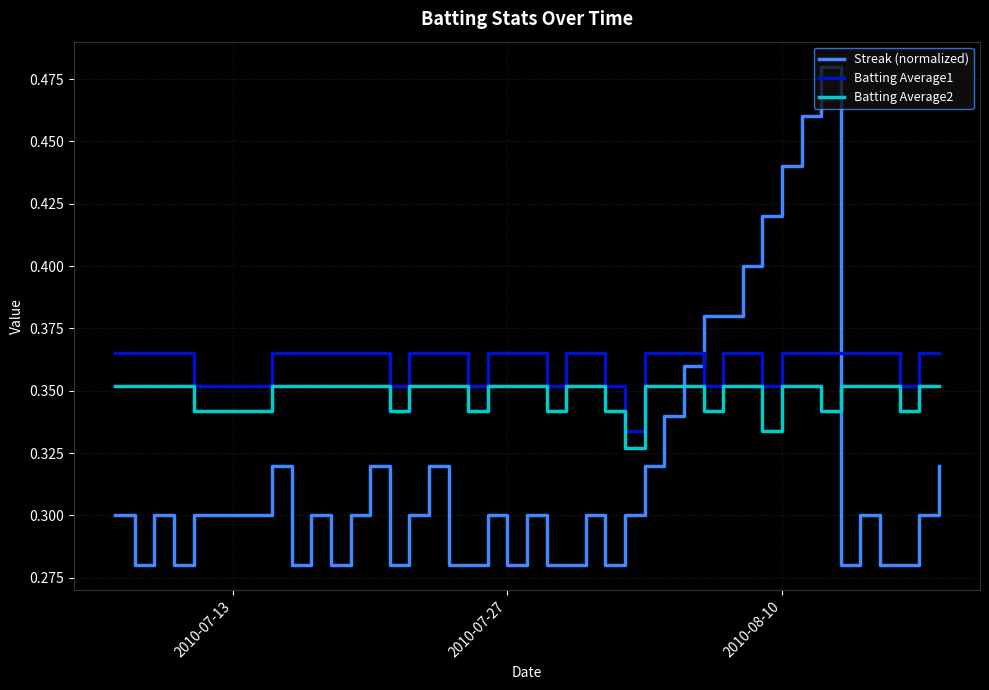

Does the chart display data point markers on the line(s)?

No